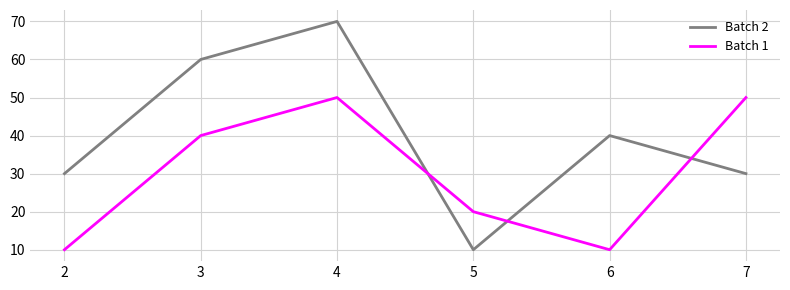

Reading left to right, list all the values displayed in this chart.

Batch 2: 2=30	3=60	4=70	5=10	6=40	7=30
Batch 1: 2=10	3=40	4=50	5=20	6=10	7=50